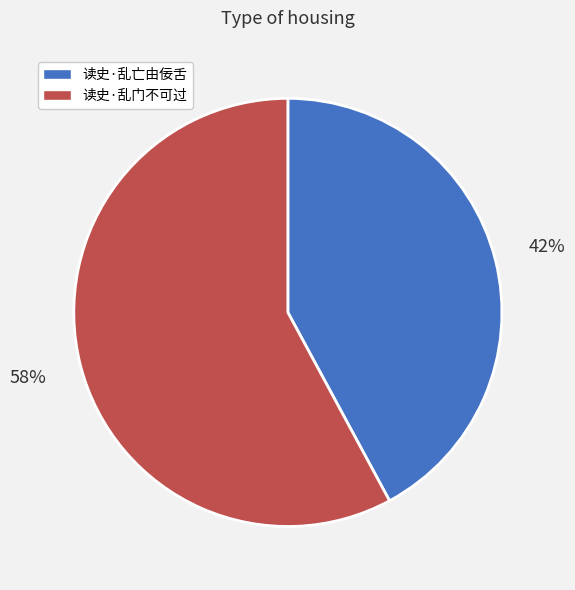

How many slices are in this pie chart?

2